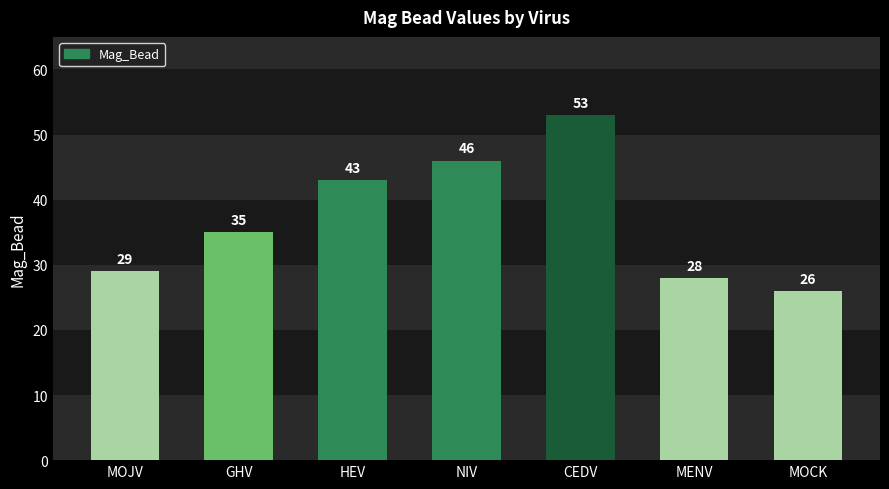

Does the chart contain any negative values?

No